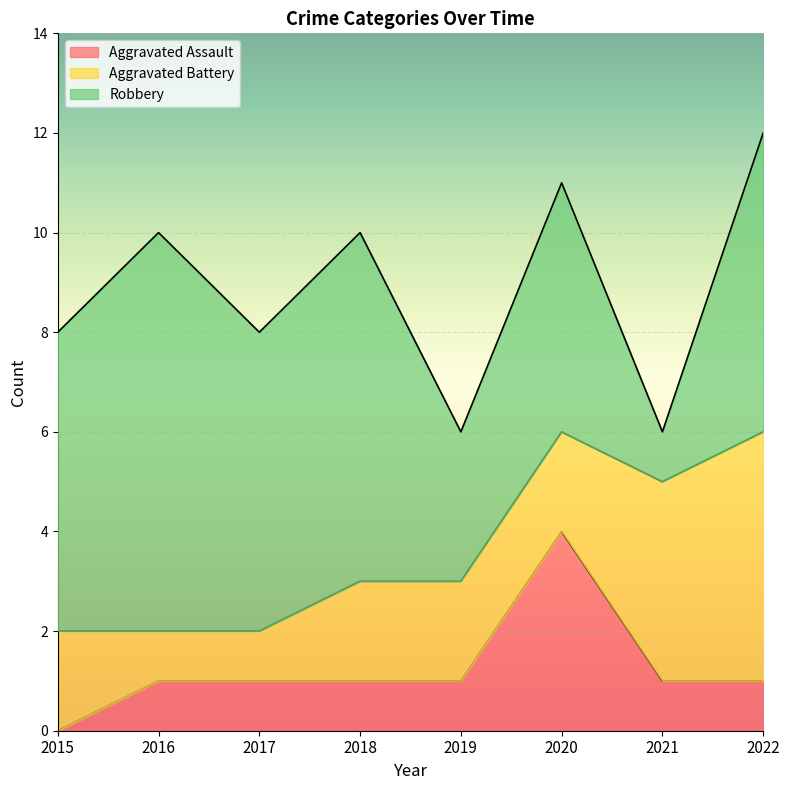

What is the value of the Aggravated Battery point at the 3rd from the left?

1